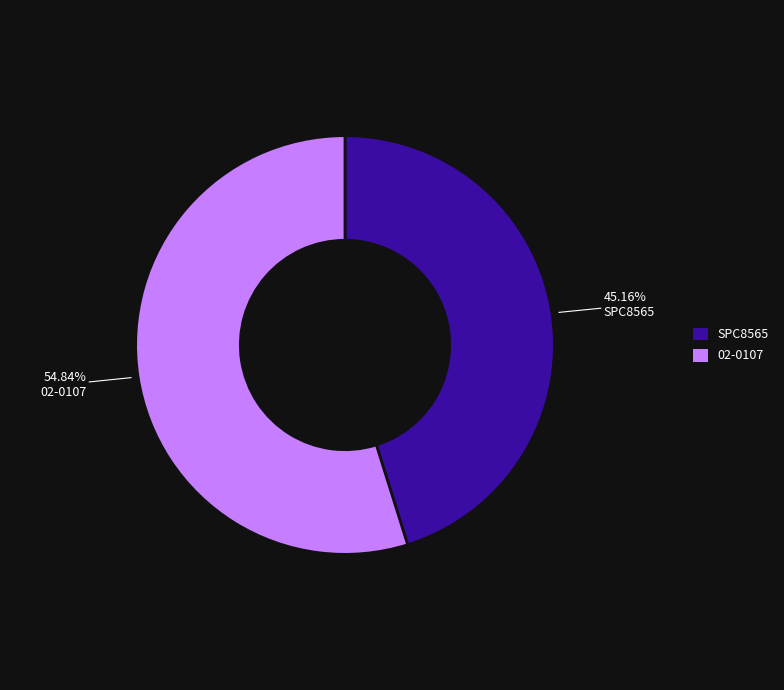

Count the number of slices in the pie.

2